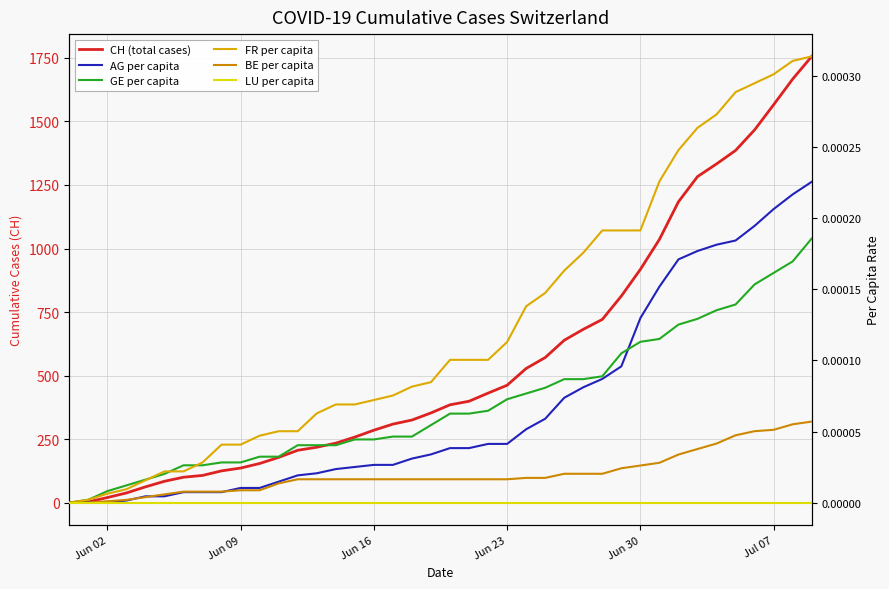

How many values in the CH (total cases) series are below 385?

20